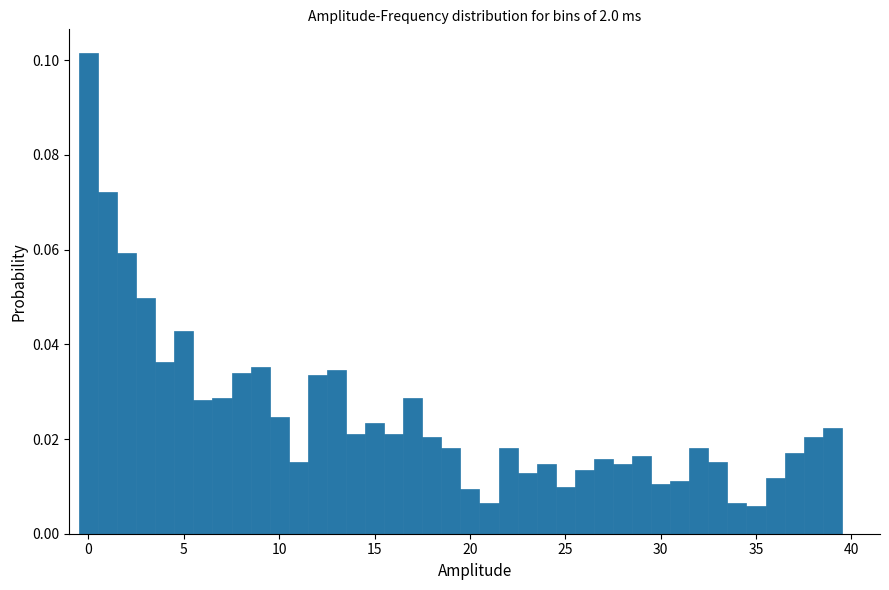

Around what value on the x-axis is the tallest bar? Give the approximate position of its centre, as read against the axis.

0.0